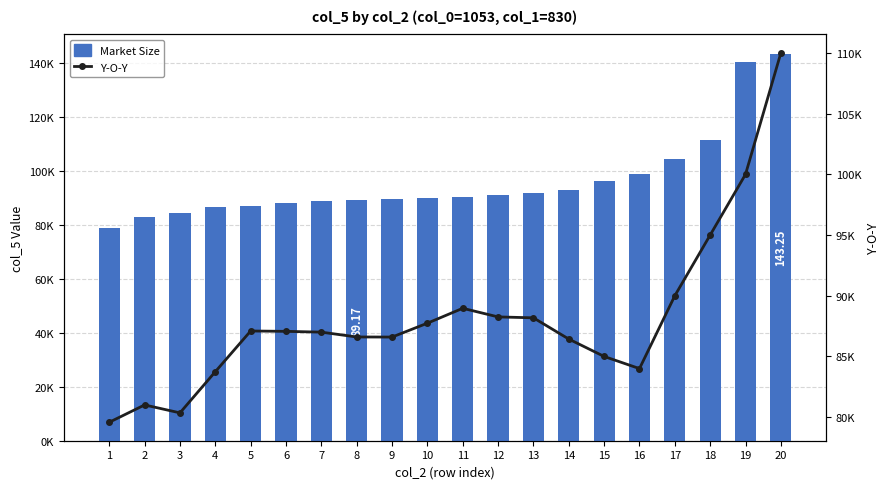

The value of Market Size at 8 is 19440. True or false?

False